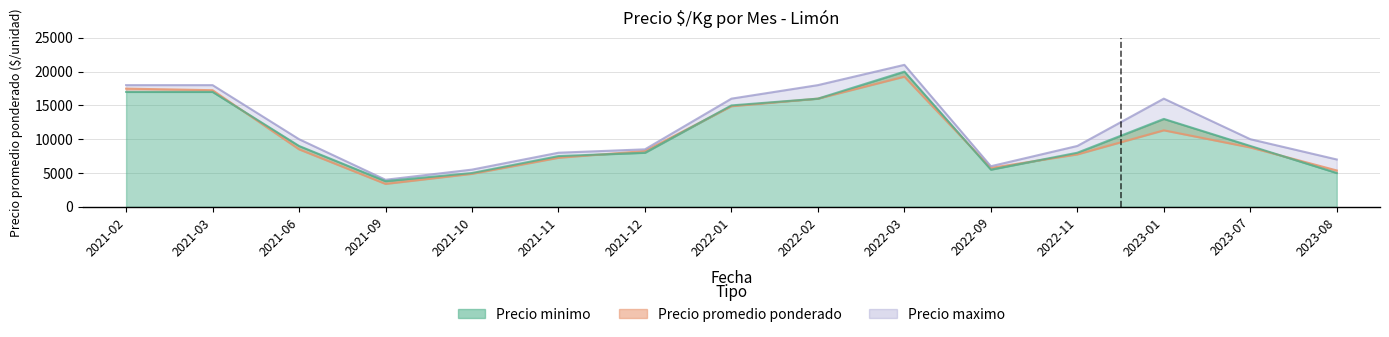

At which label does Precio maximo reach its minimum?

2021-09